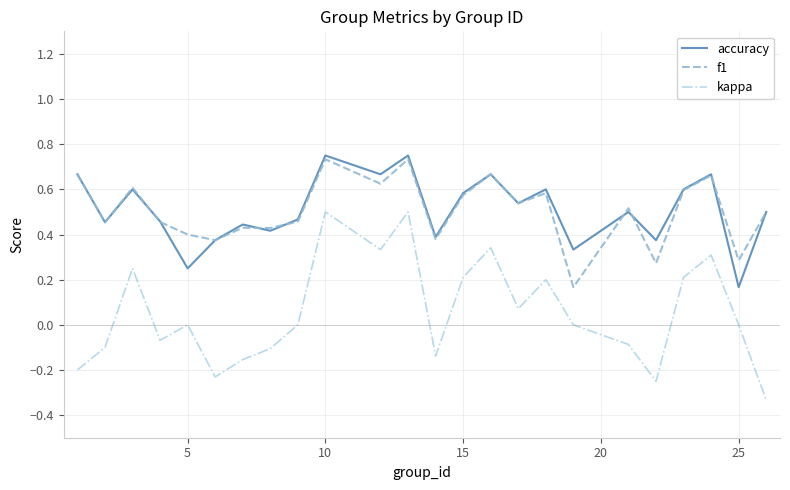

Which series has the widest spread of values?

kappa